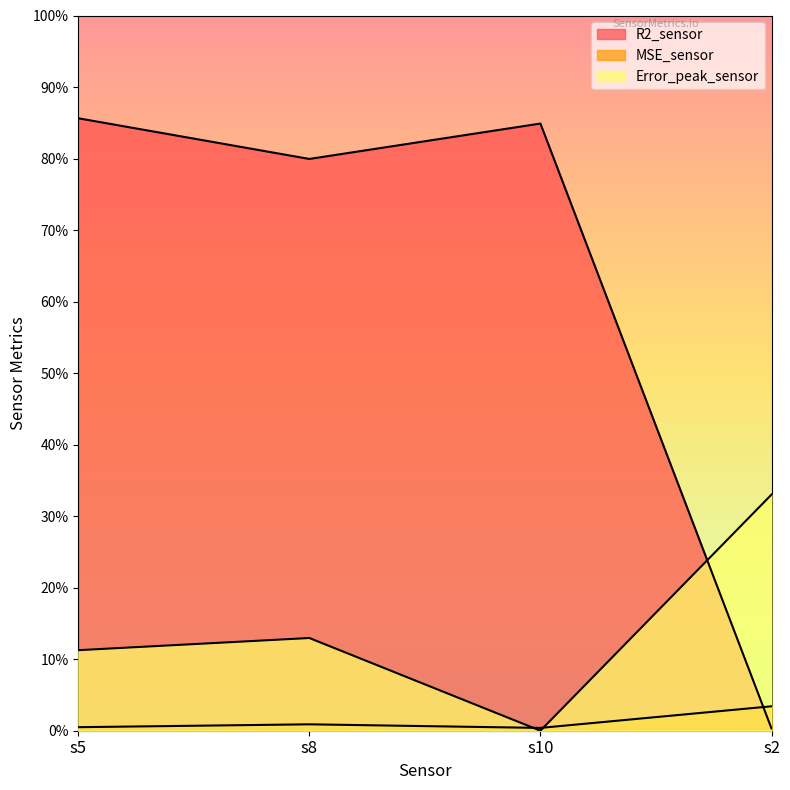

Where is R2_sensor nearest to the value 0?

s2